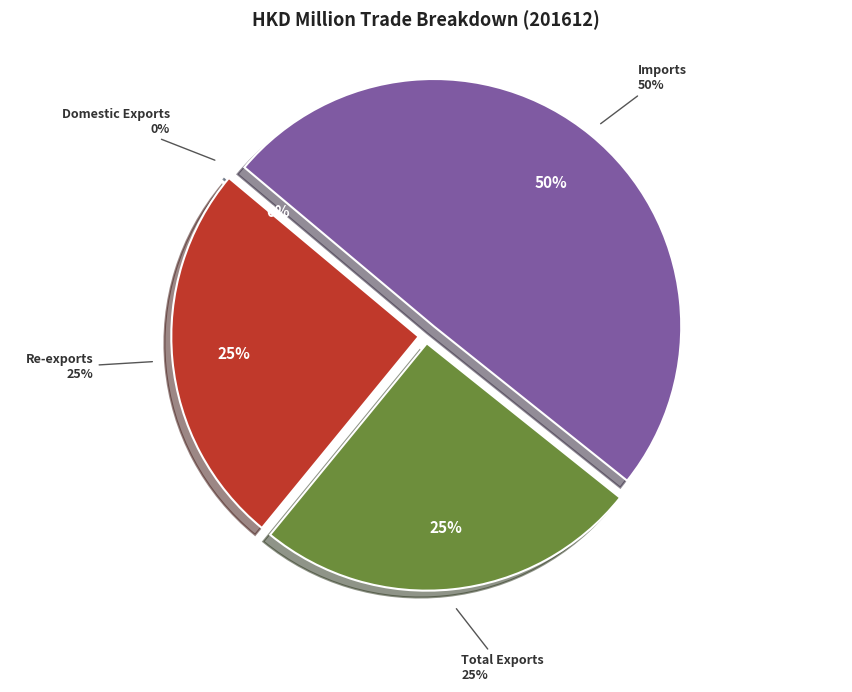

Rank the categories by value from highest to lowest.

Imports, Total Exports, Re-exports, Domestic Exports